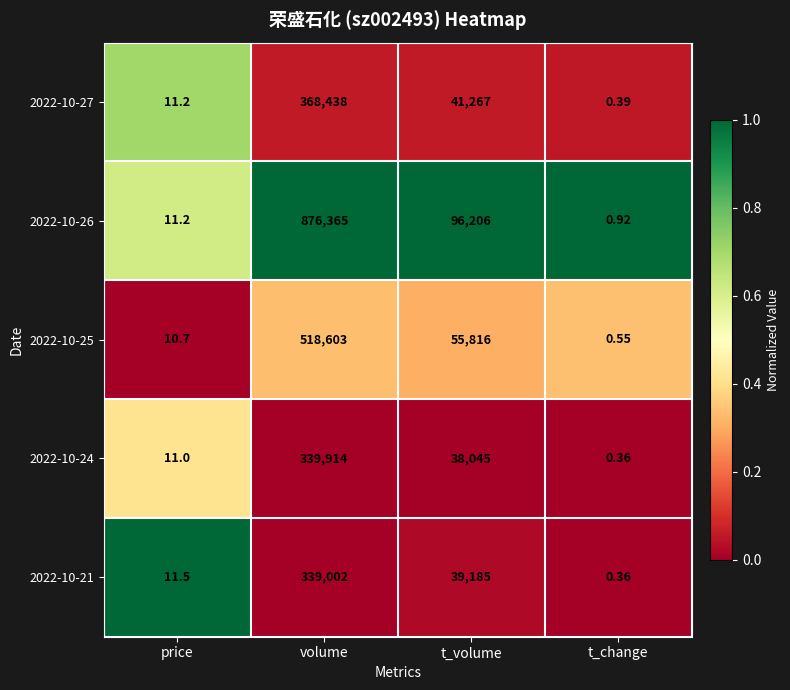

At which category does the chart reach its peak across all series?

volume